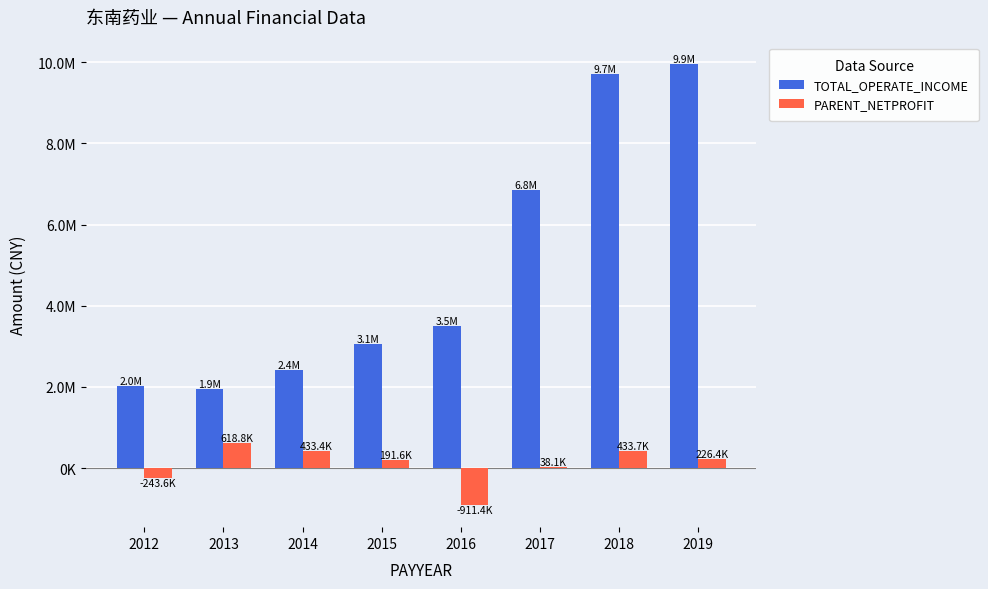

Are the bars horizontal?

No